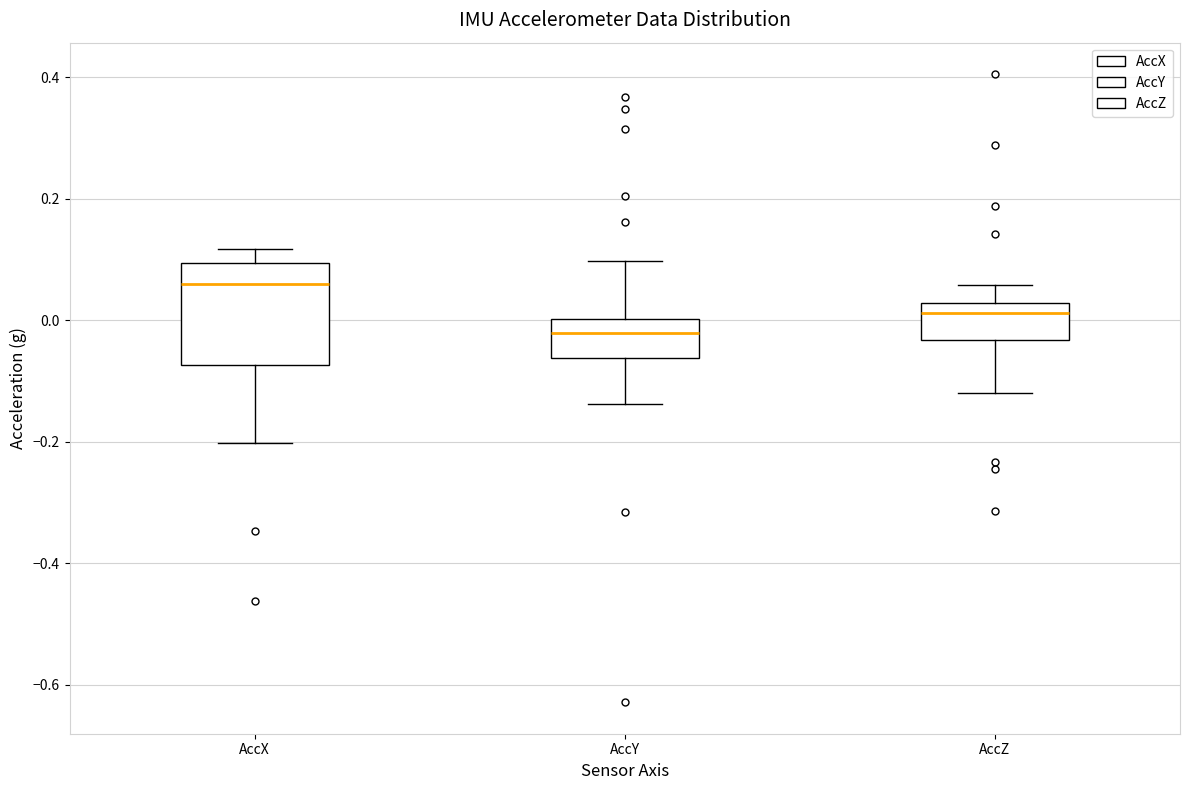

Which box is the tallest, from its lower edge to its upper edge?

AccX